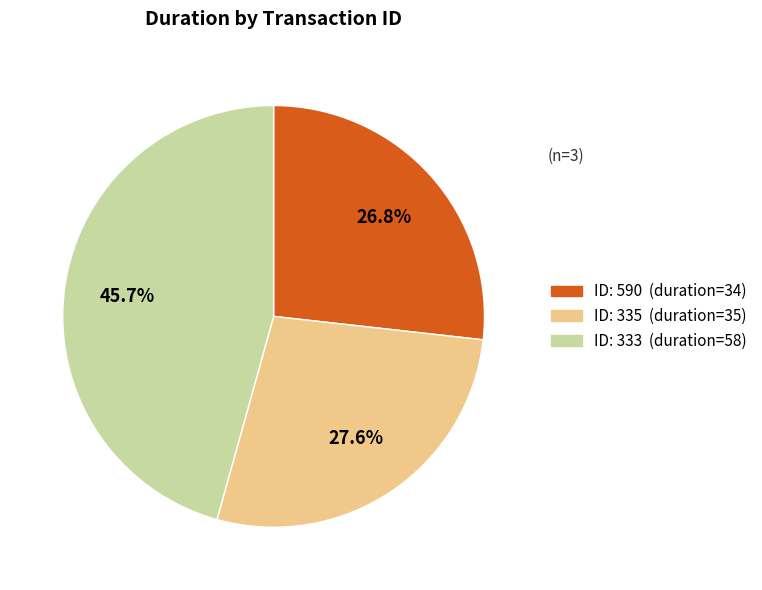

Is there any slice that represents more than half of the pie?

No